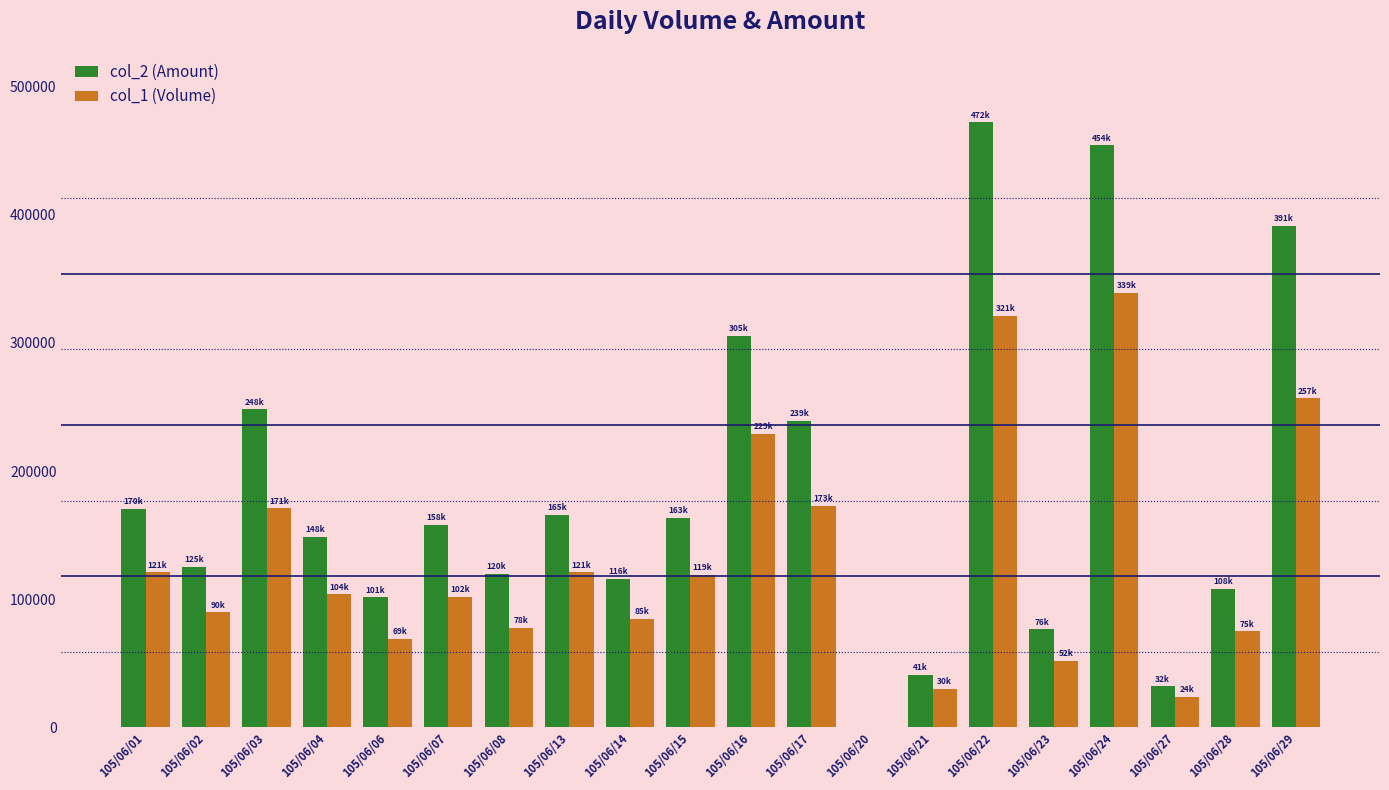

What is the average value of the col_2 (Amount) series?

181966